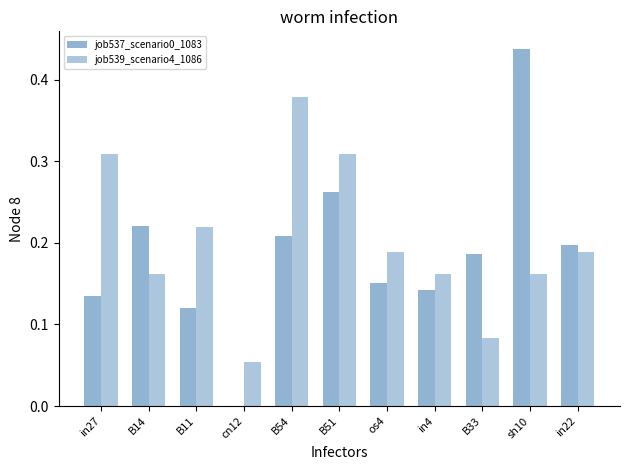

Does the chart contain stacked bars?

No